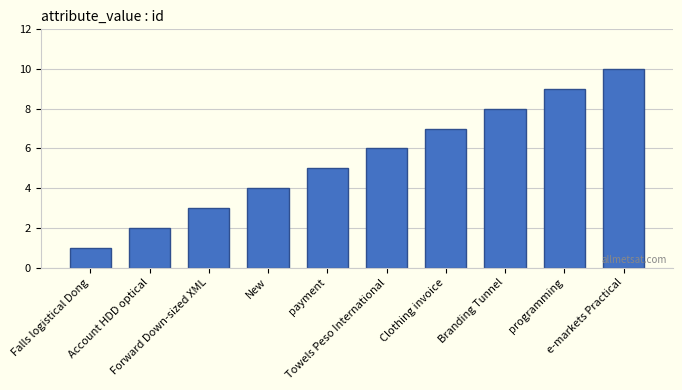

What is the difference between the values at New and Forward Down-sized XML?

1